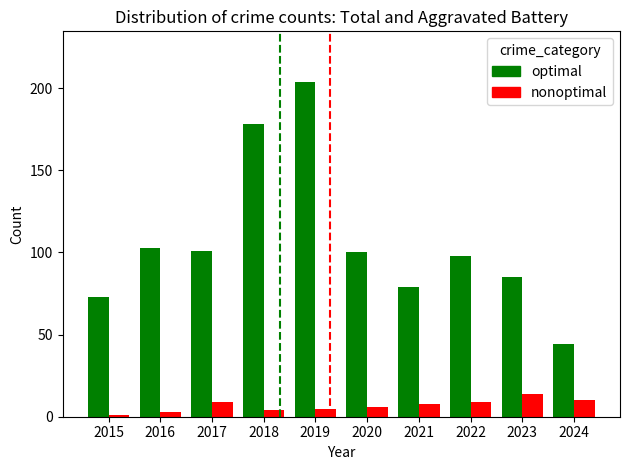

What is the average value of the nonoptimal series?

7